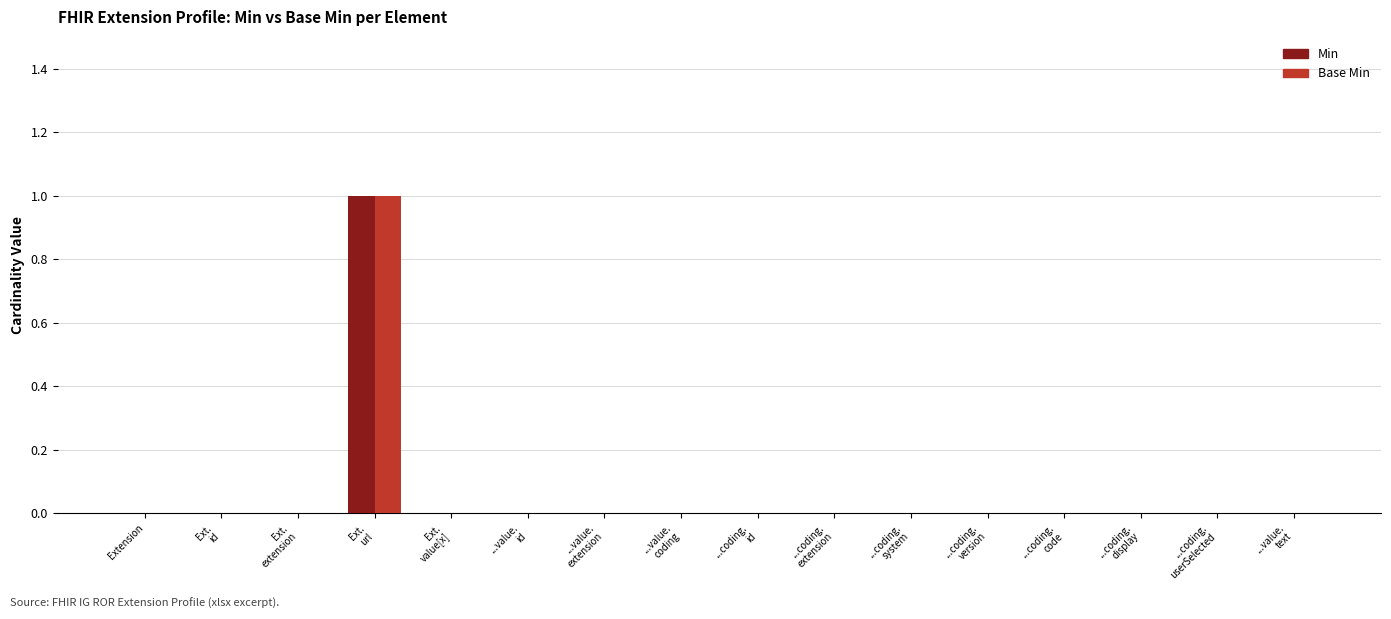

Count the number of categories in the chart.

16